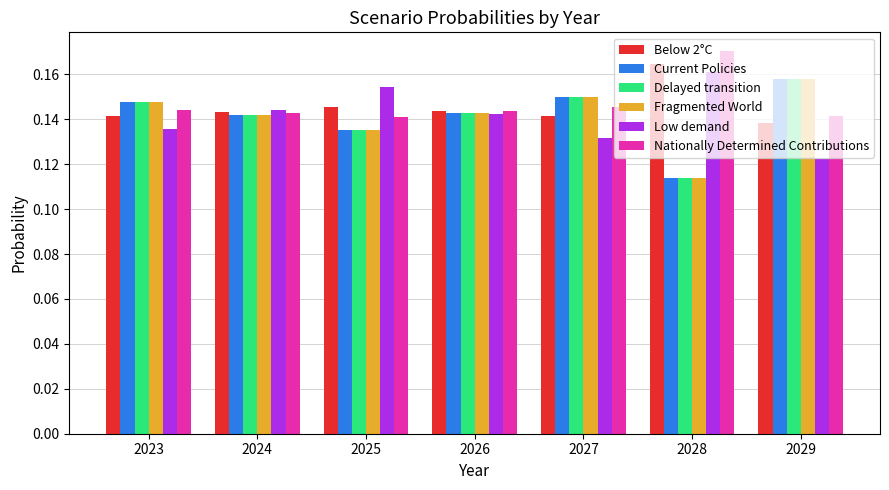

Which label corresponds to the largest value in the chart?

2028